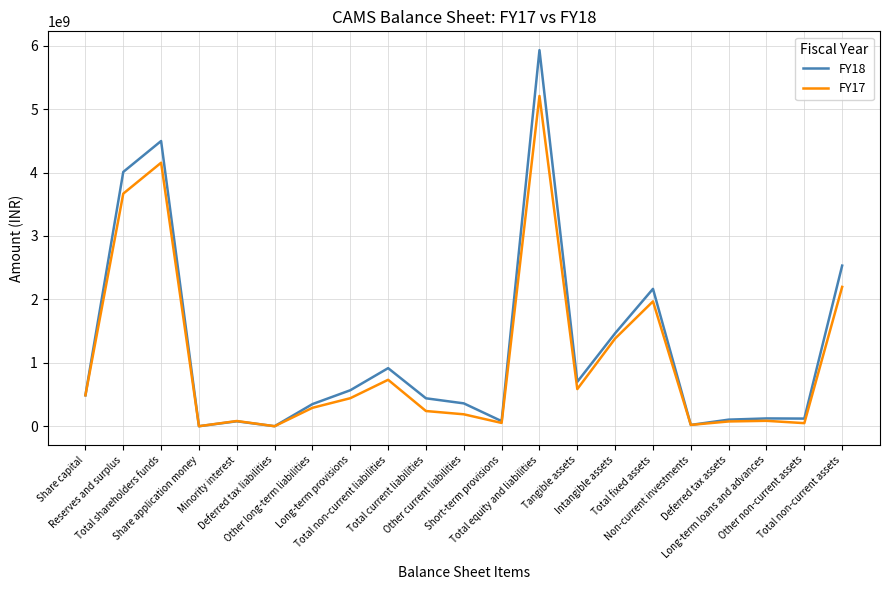

How many lines are shown in the chart?

2